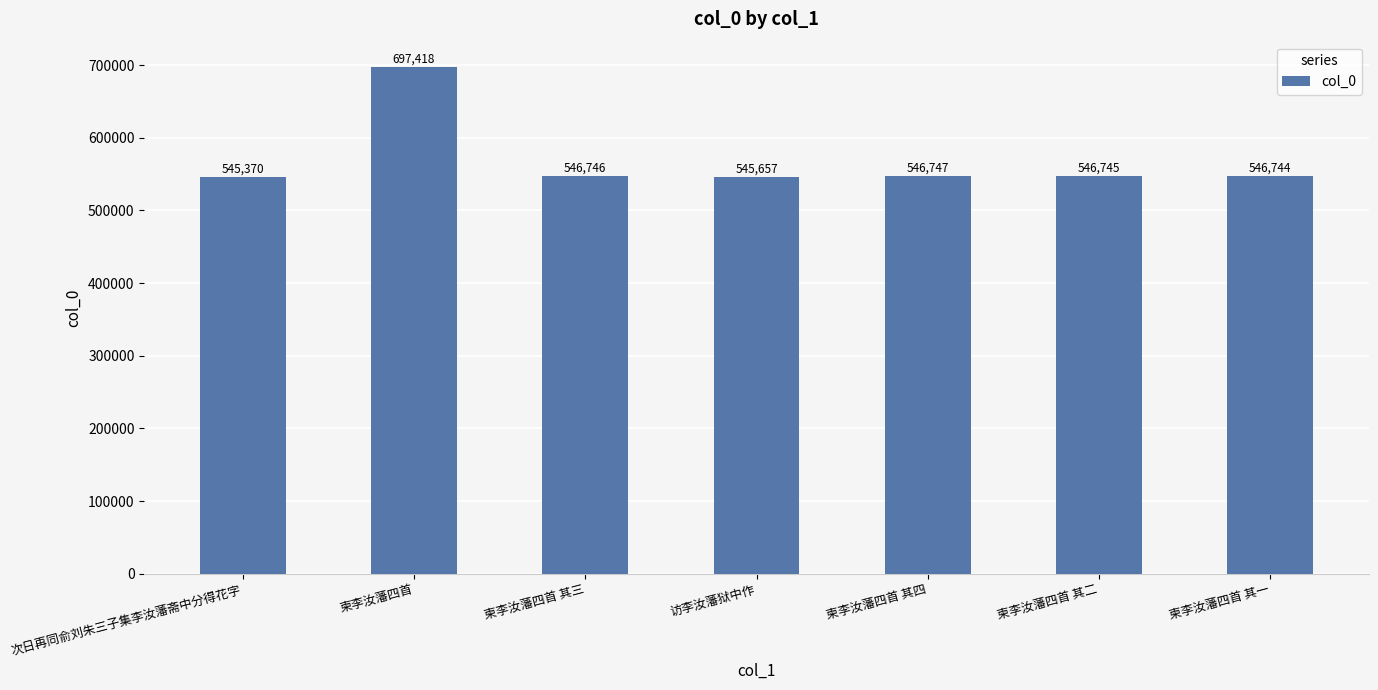

Does the chart contain stacked bars?

No